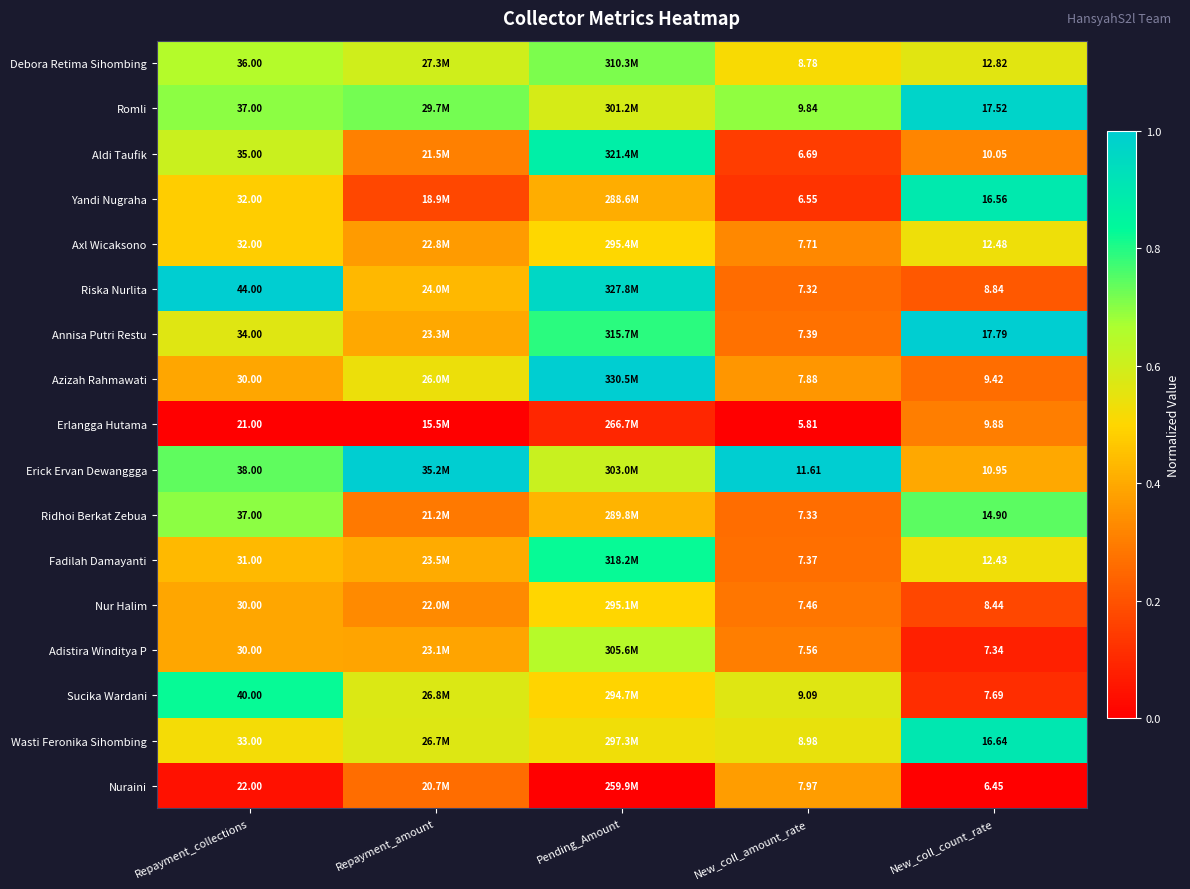

What is the difference between the maximum and second lowest values in the Debora Retima Sihombing series?

0.2